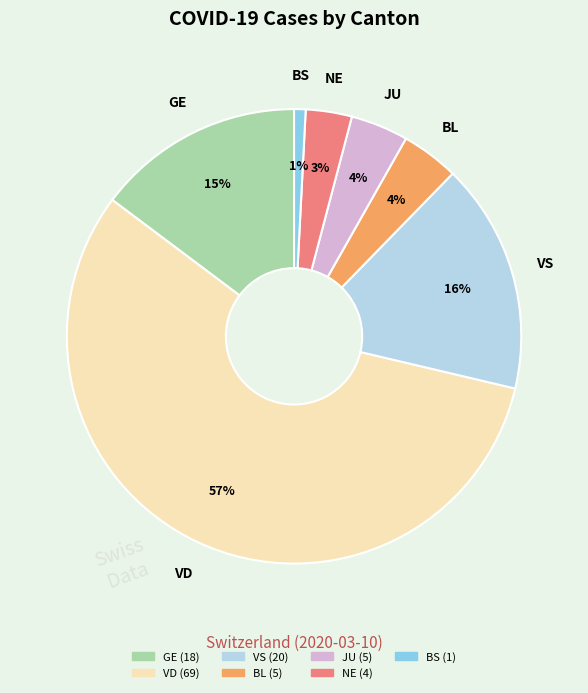

Is there any slice that represents more than half of the pie?

Yes